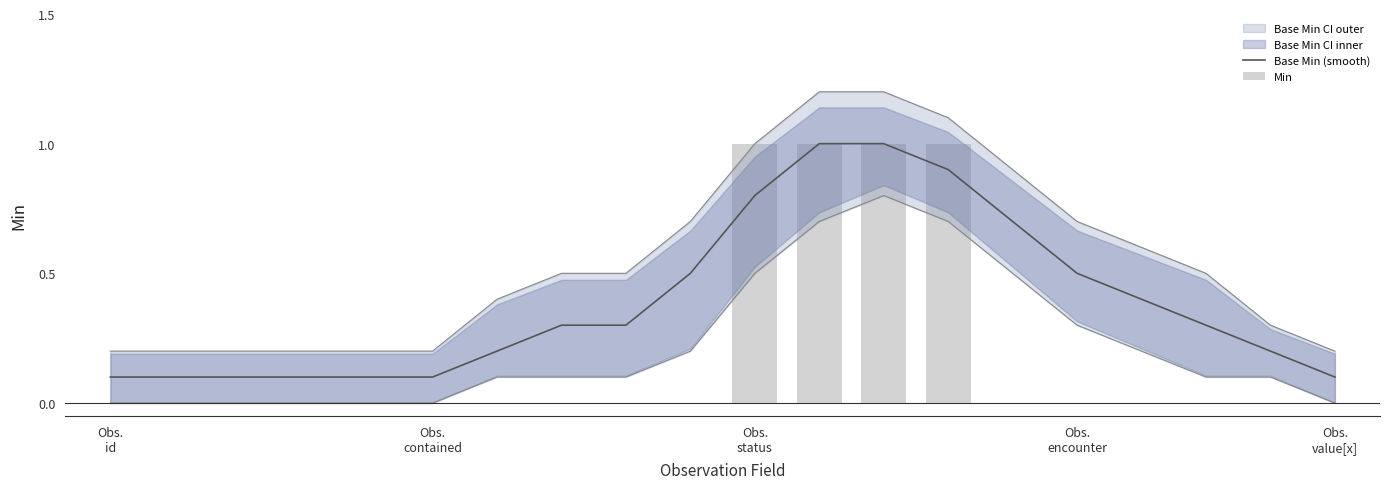

What is the maximum value for Base Min (smooth)?

1.0